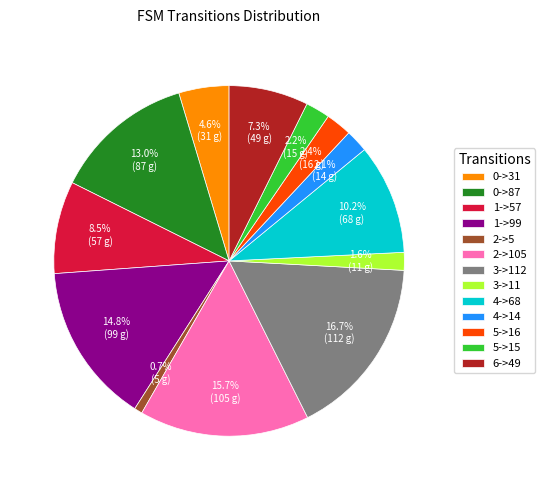

What is the smallest slice in the pie chart?

2->5